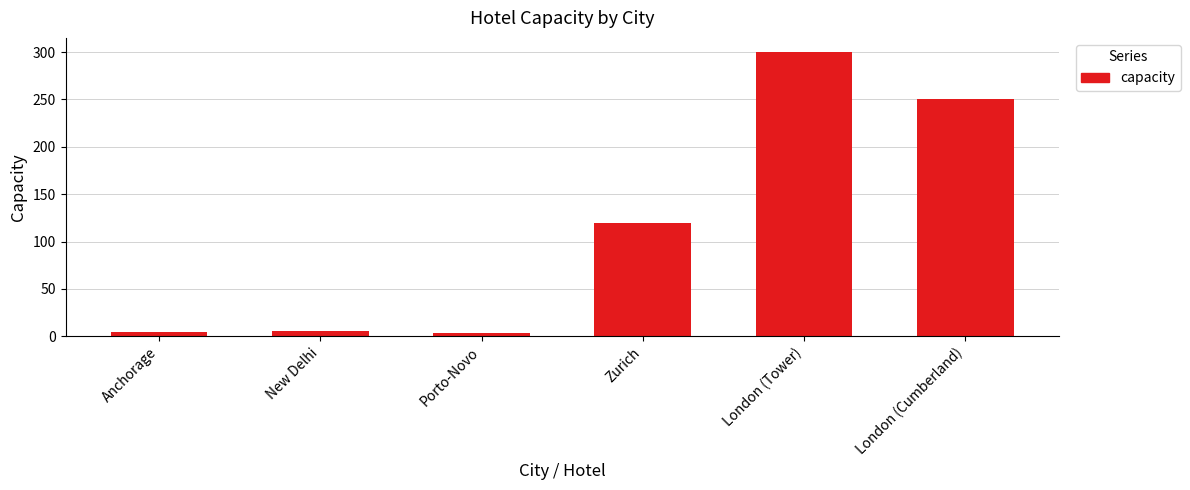

How many bars are there in total?

6